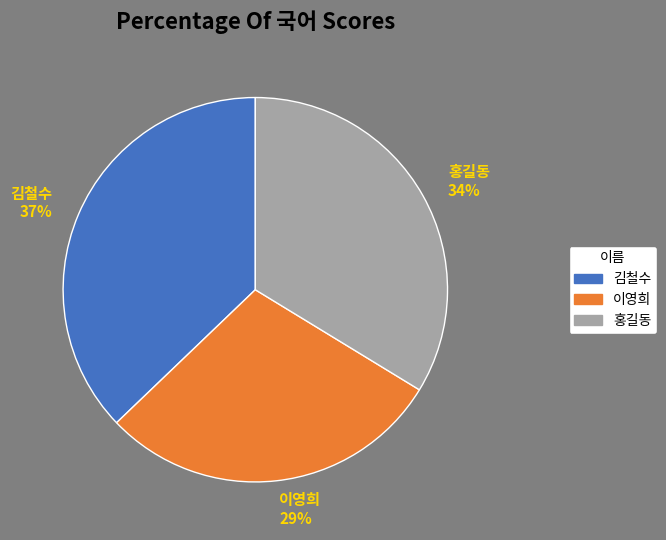

The 김철수 slice represents 37% of the pie. True or false?

True